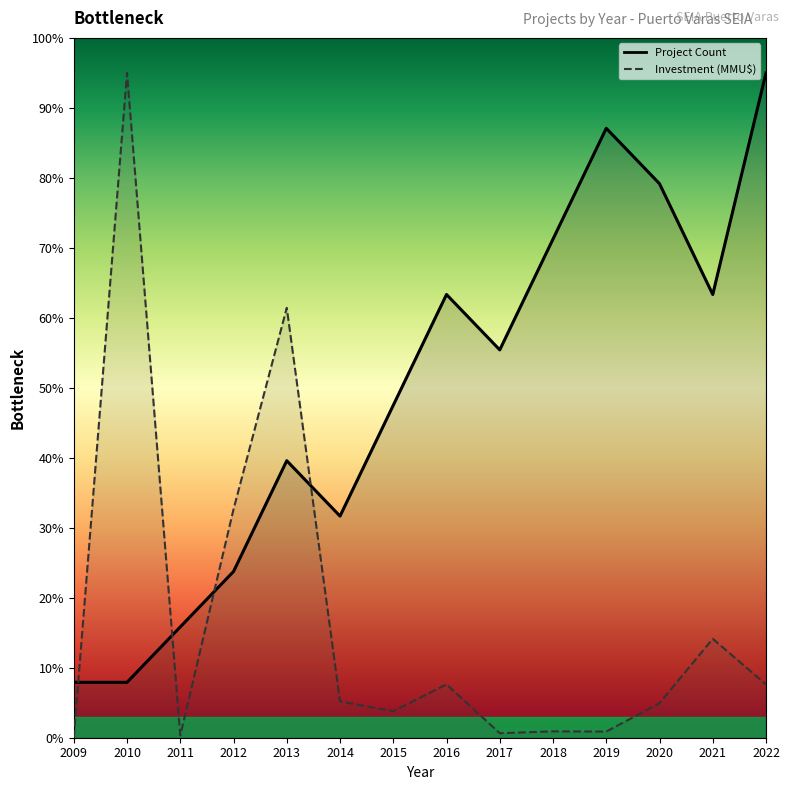

How many series are shown in this chart?

2